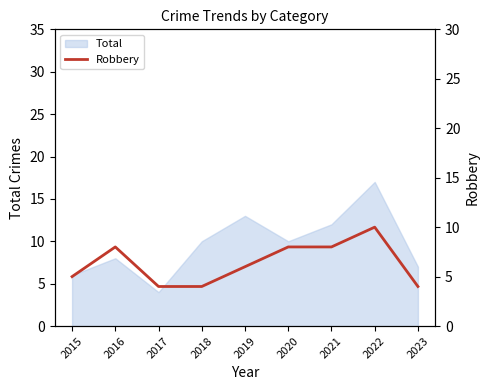

At which label does Total reach its minimum?

2017